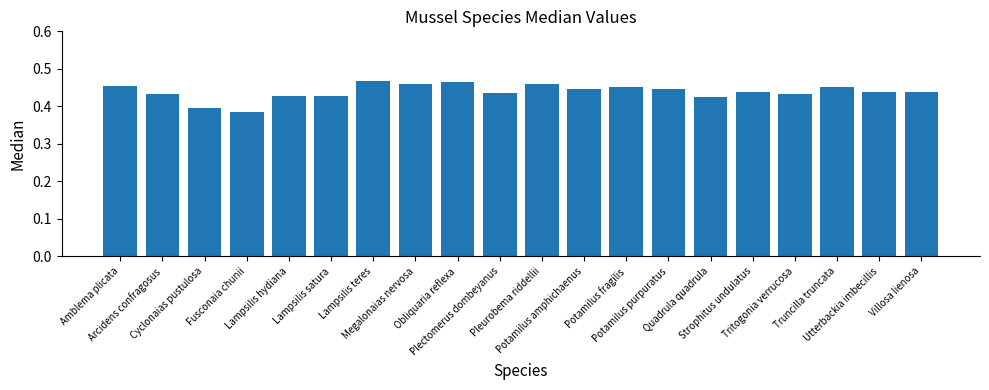

Count the values in the range 0 to 1.

20